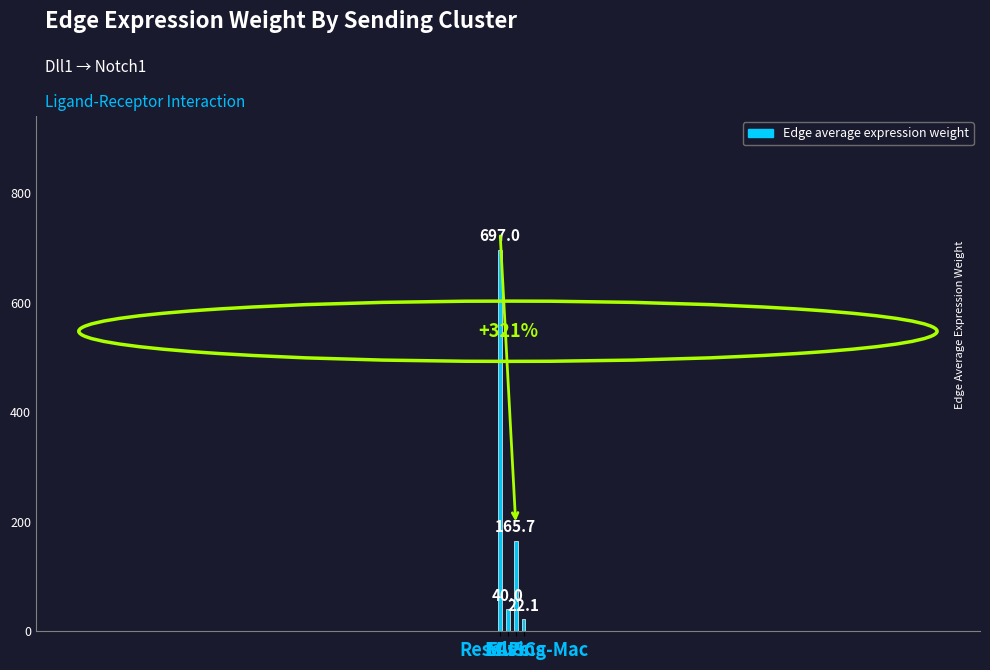

What is the value of the 3rd bar from the left?

165.7